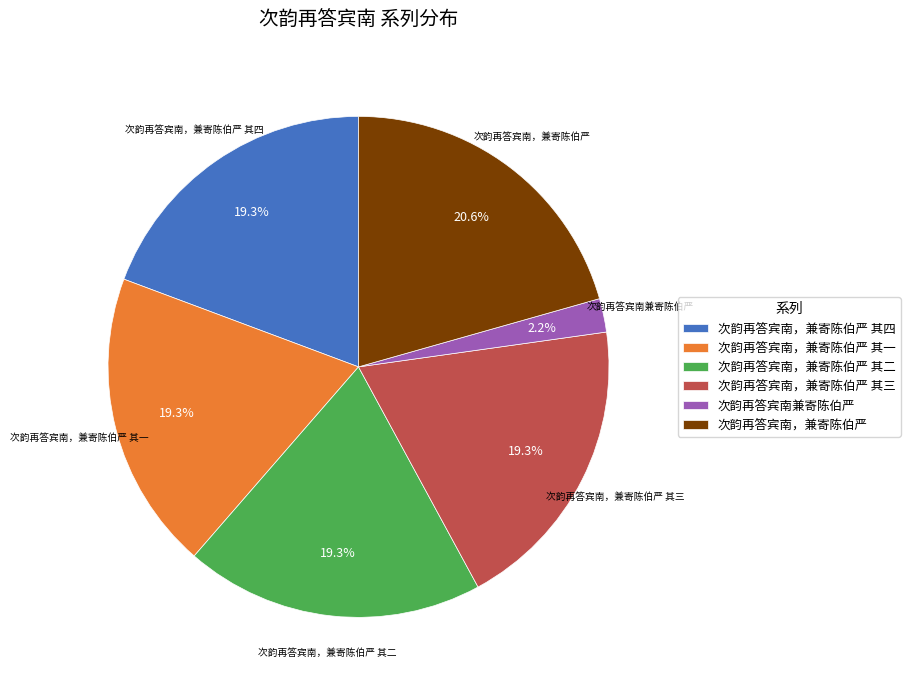

To the nearest percent, what is the difference between the largest and smallest slice percentages?

18%